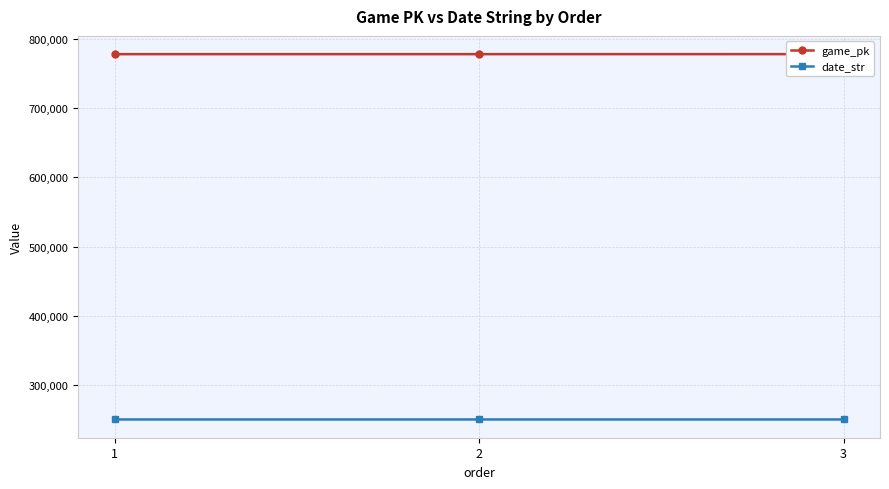

Is it true that date_str equals 250605 at 1?

True